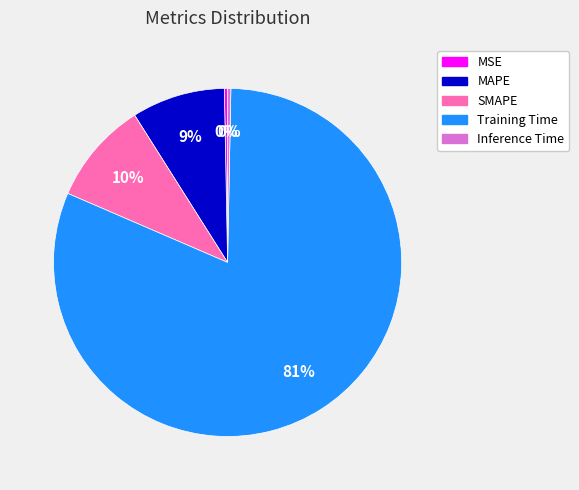

Is it true that MAPE is 22% of the pie?

False